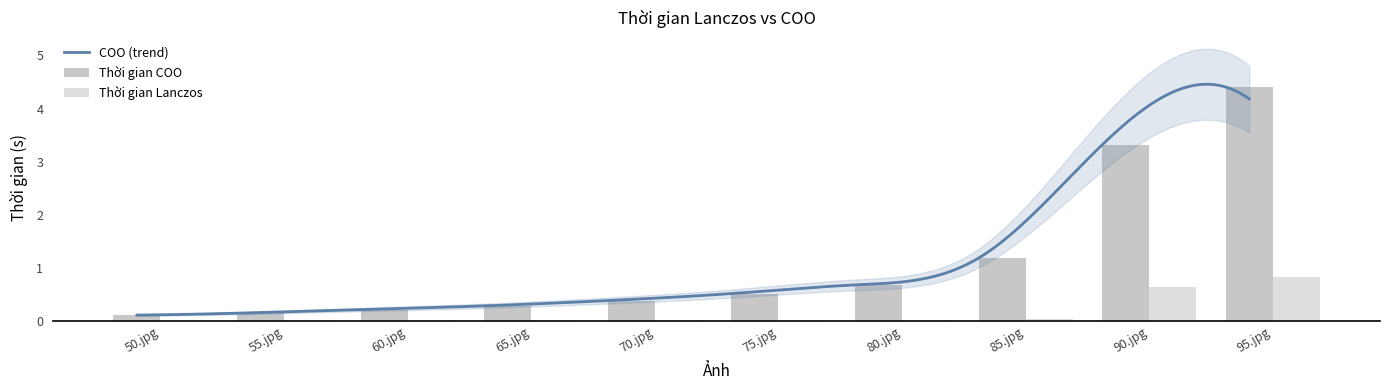

At 95.jpg, list the series in order from smallest to largest.

Thời gian Lanczos, Thời gian COO